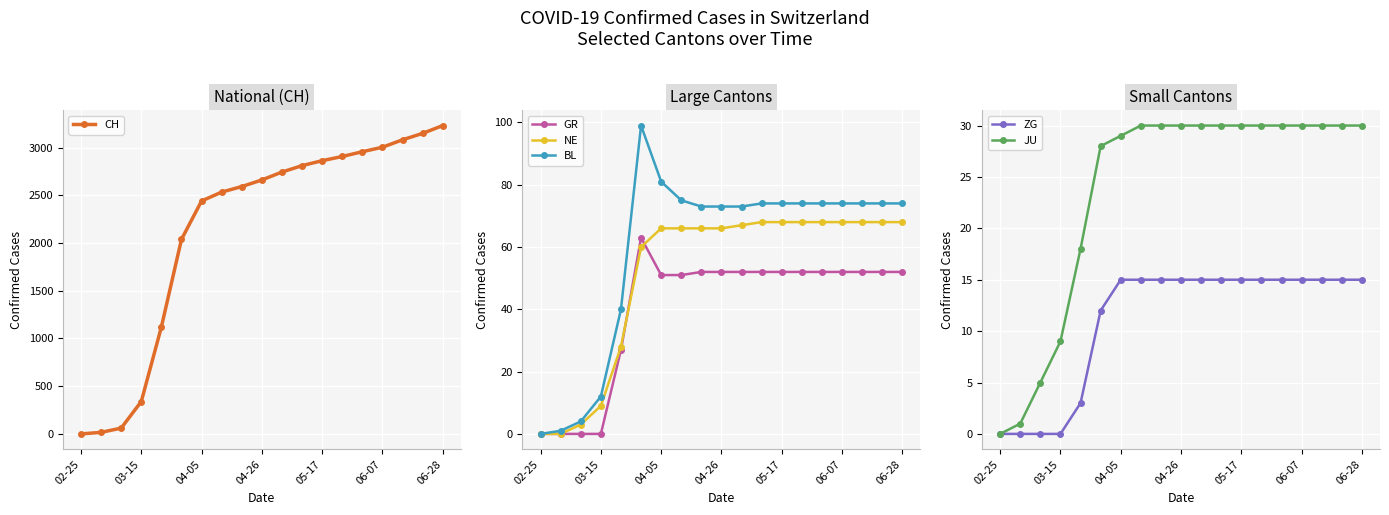

Is it true that NE equals 66 at 04-26?

True